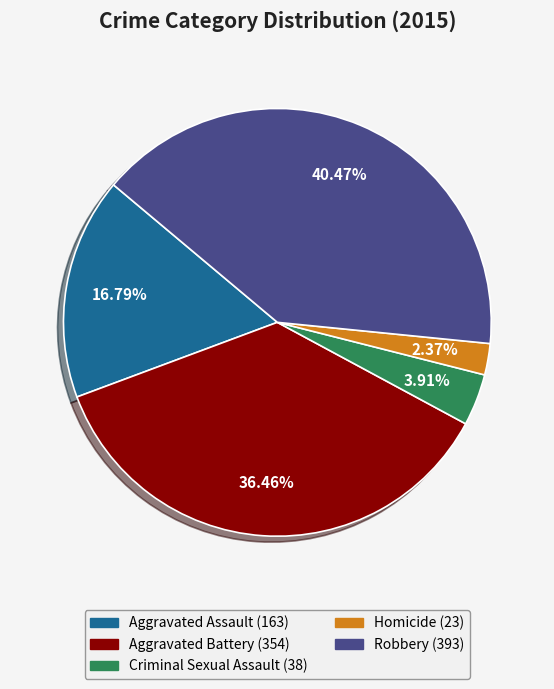

Count the number of slices in the pie.

5